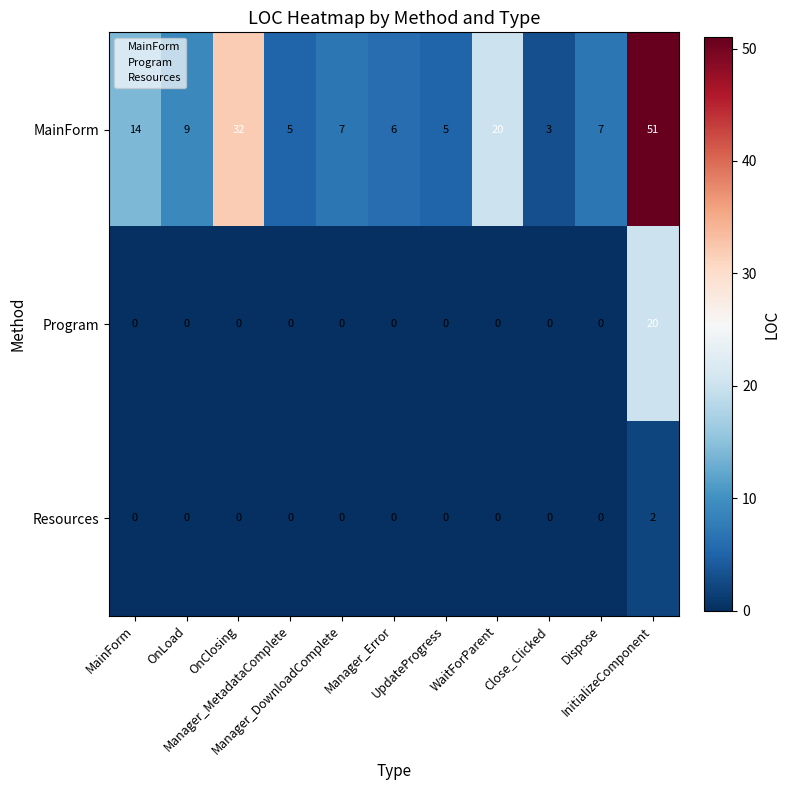

How many Resources values are between 0 and 1?

10